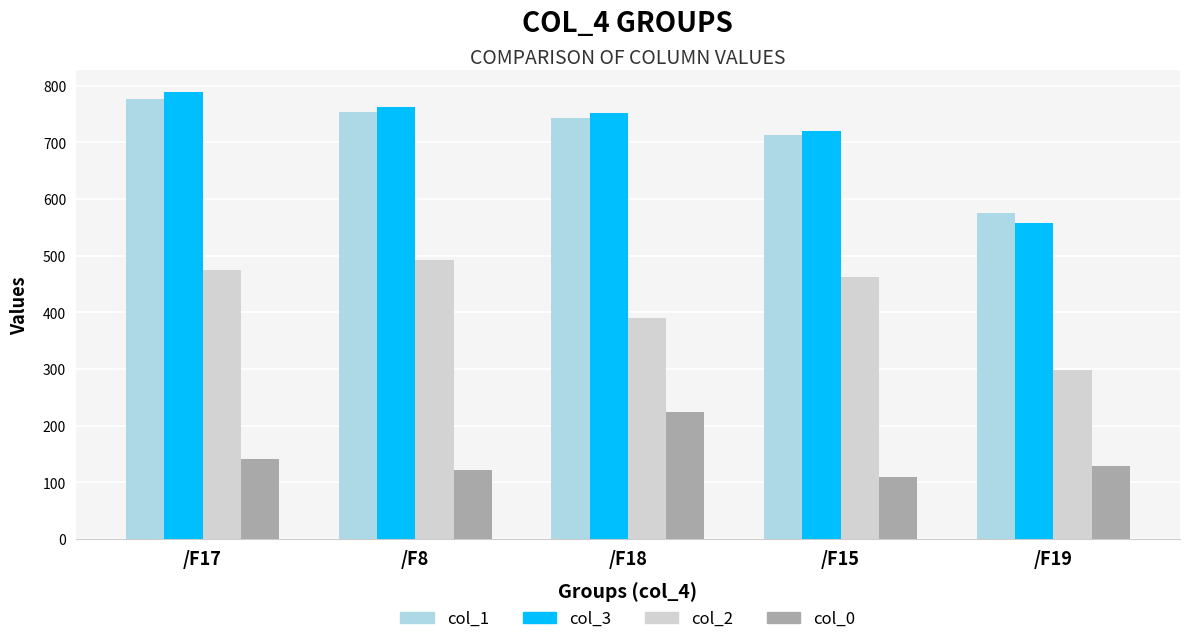

Which category has the highest value across all series?

/F17